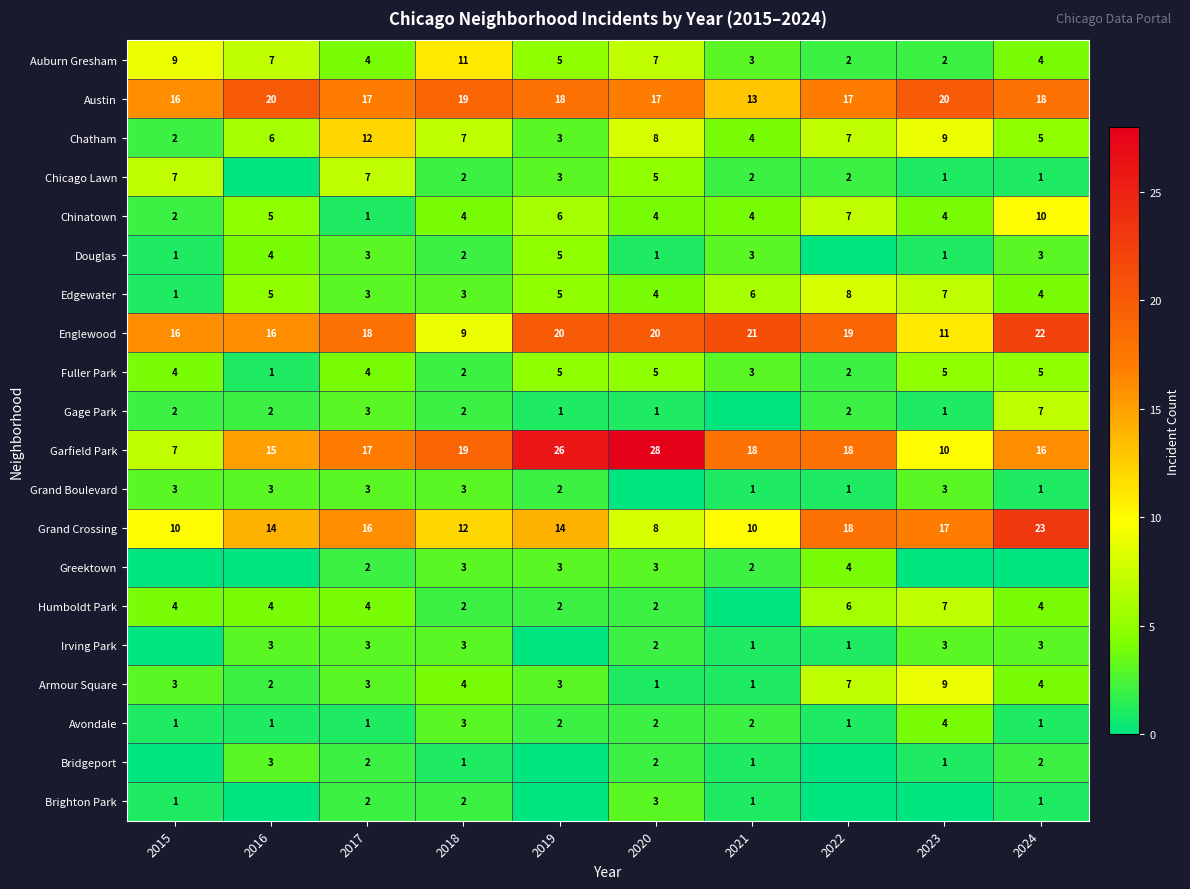

True or false: Humboldt Park has a value of 2 at 2018.

True